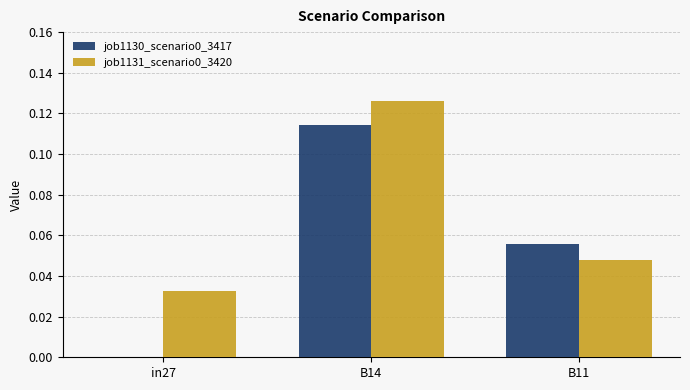

At which category is the sum across all series the highest?

B14